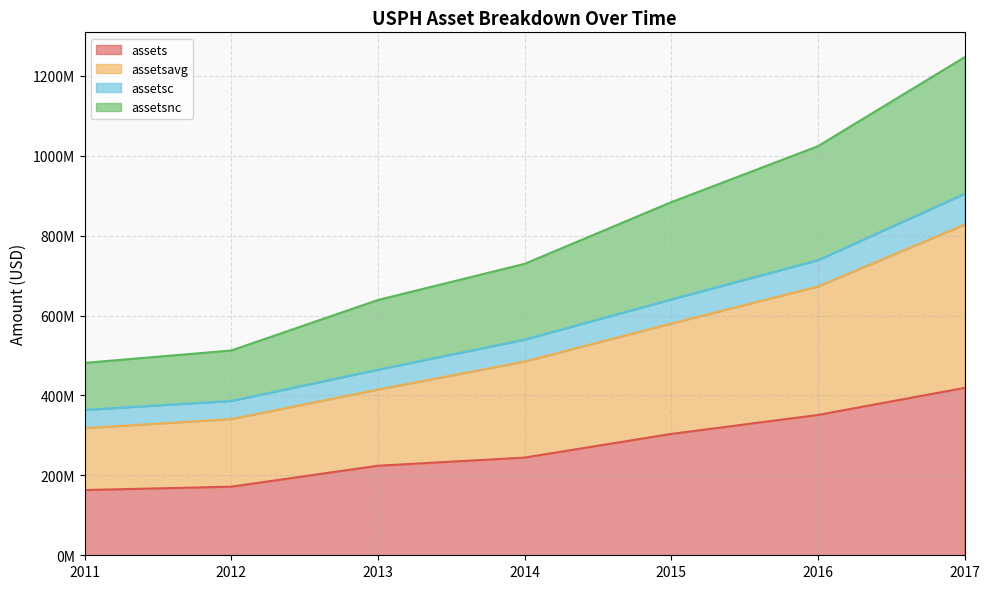

What is the lowest value of the assets series?

163252000